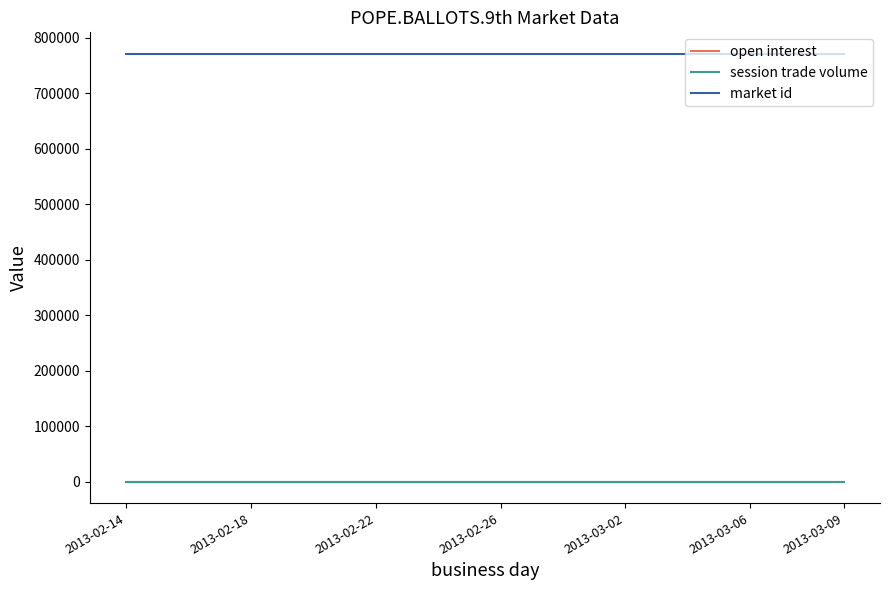

At how many categories does at least one series exceed 193336?

24